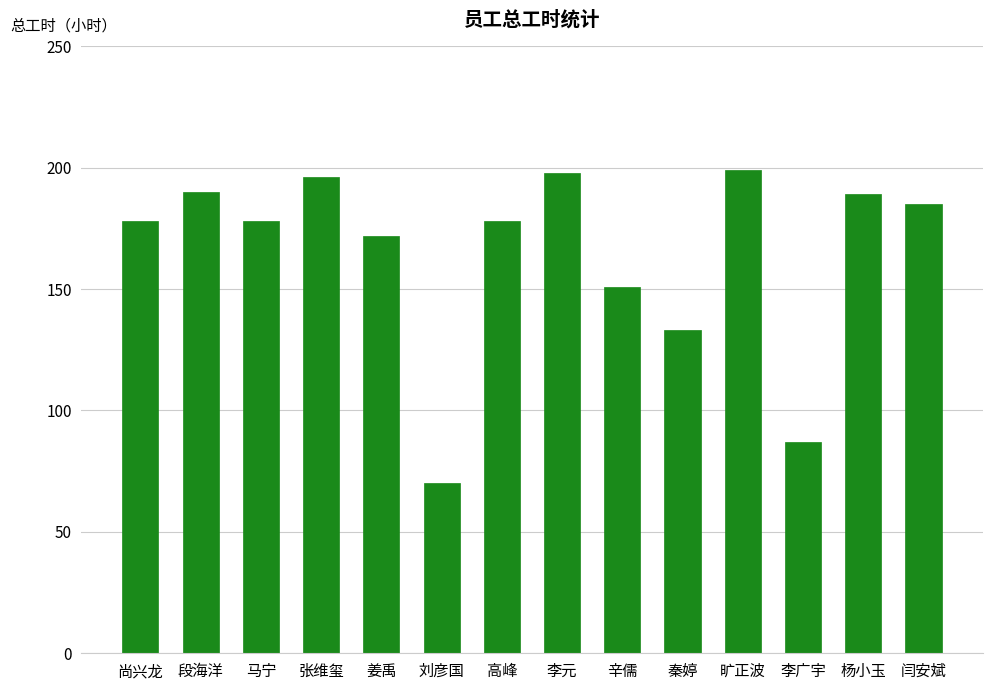

How many series are shown in this chart?

1